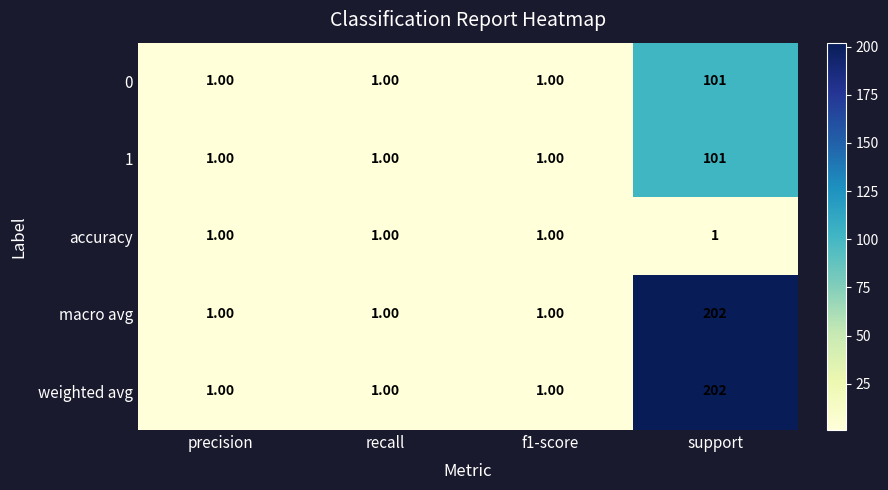

At which category is the sum across all series the highest?

support